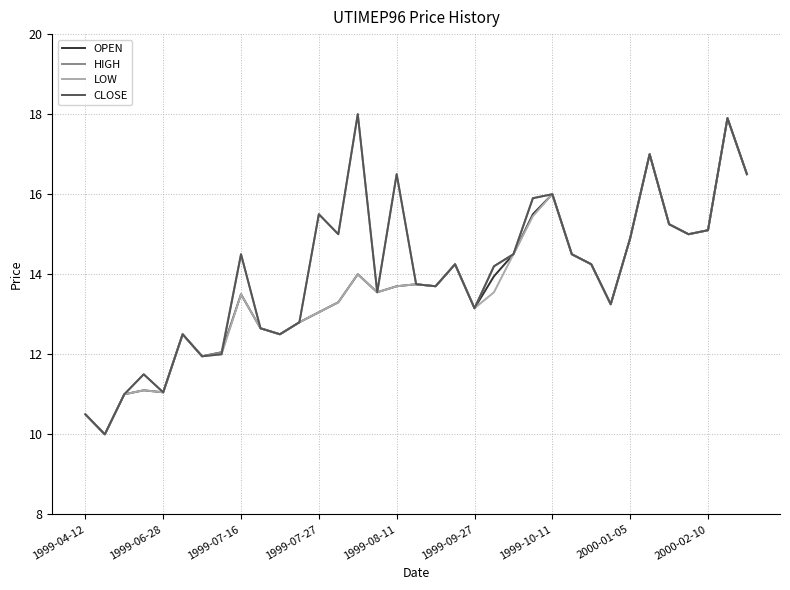

What is the minimum value for OPEN?

10.0